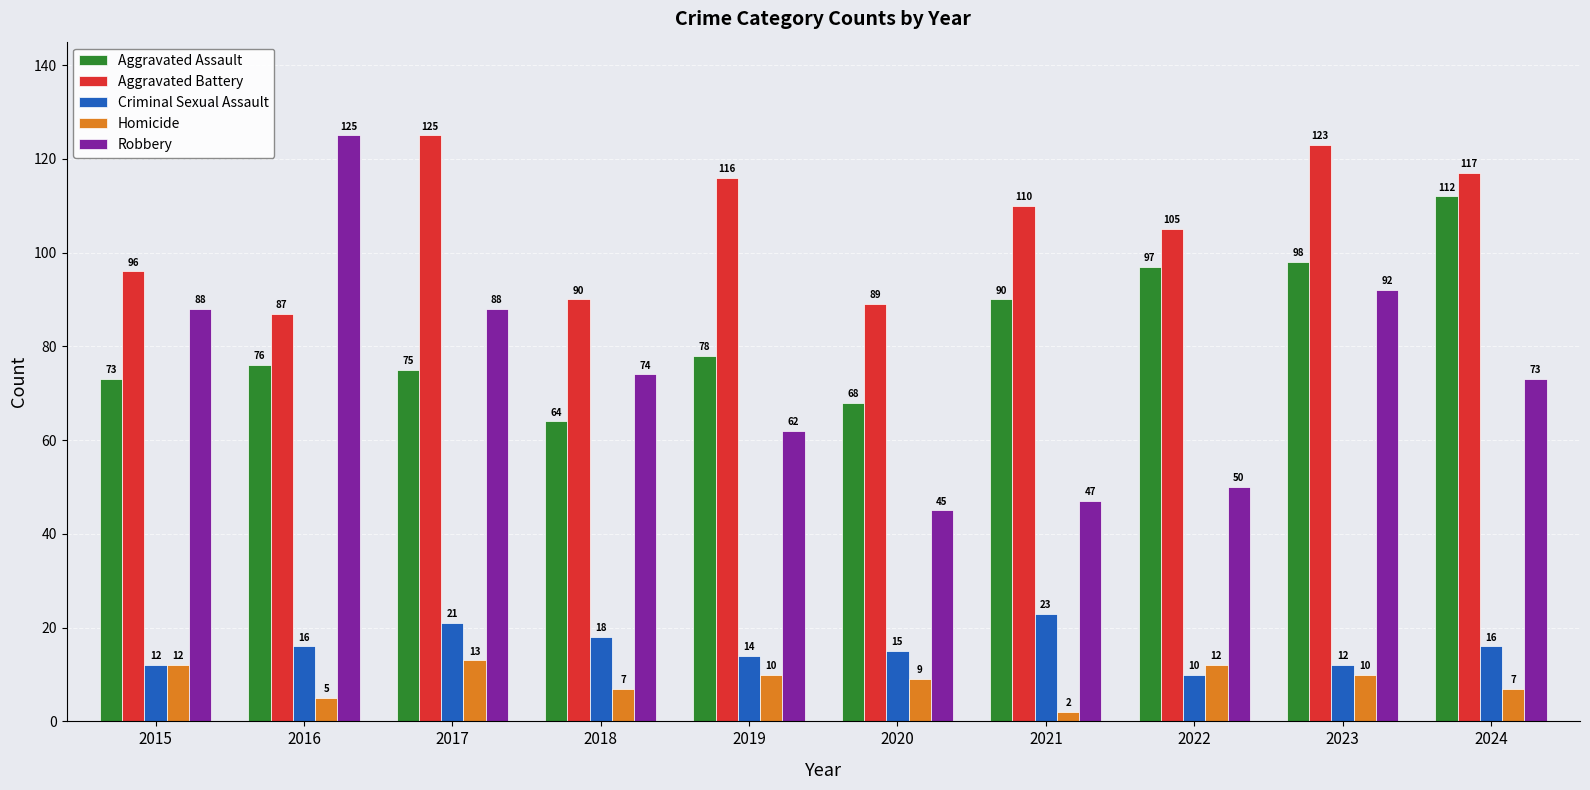

What is the difference between the maximum and minimum values in the Aggravated Assault series?

48